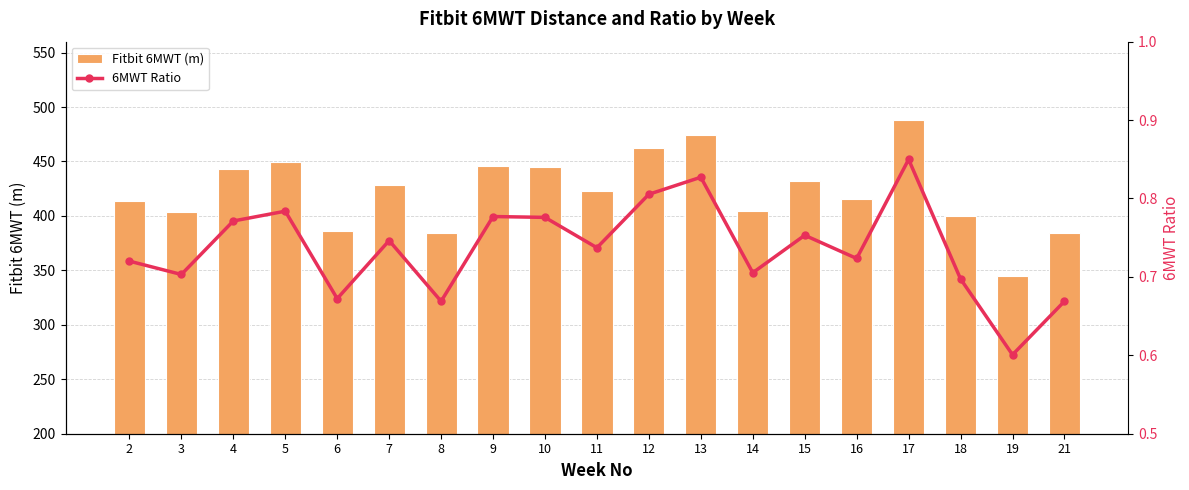

What are all the series names shown in the legend?

Fitbit 6MWT (m), 6MWT Ratio